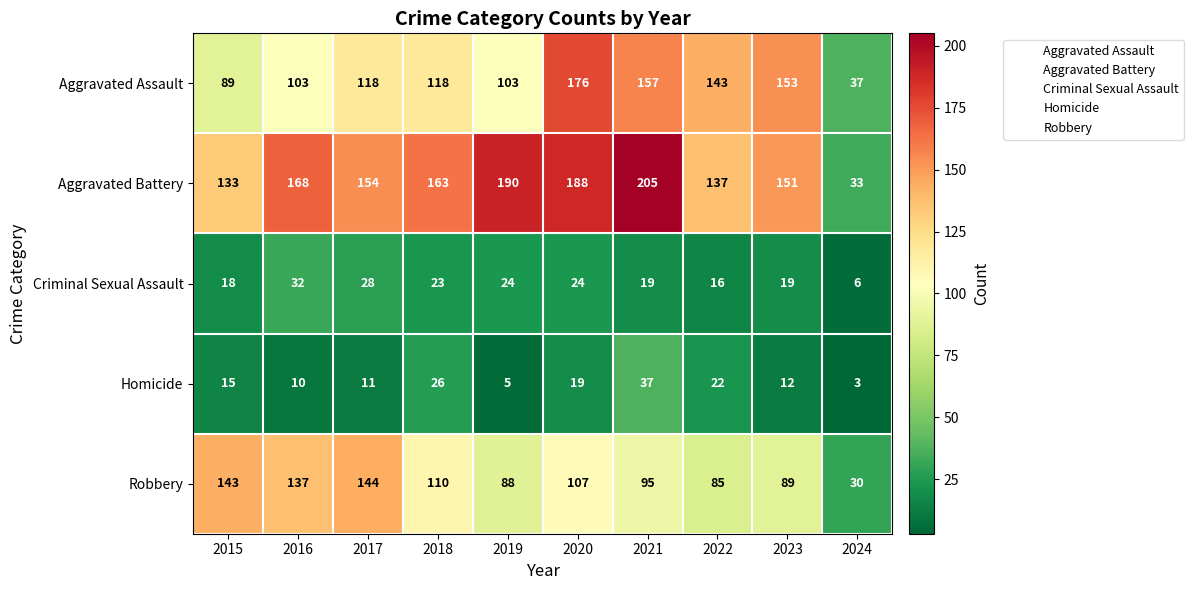

What is the difference between the highest and lowest values at 2018?

140